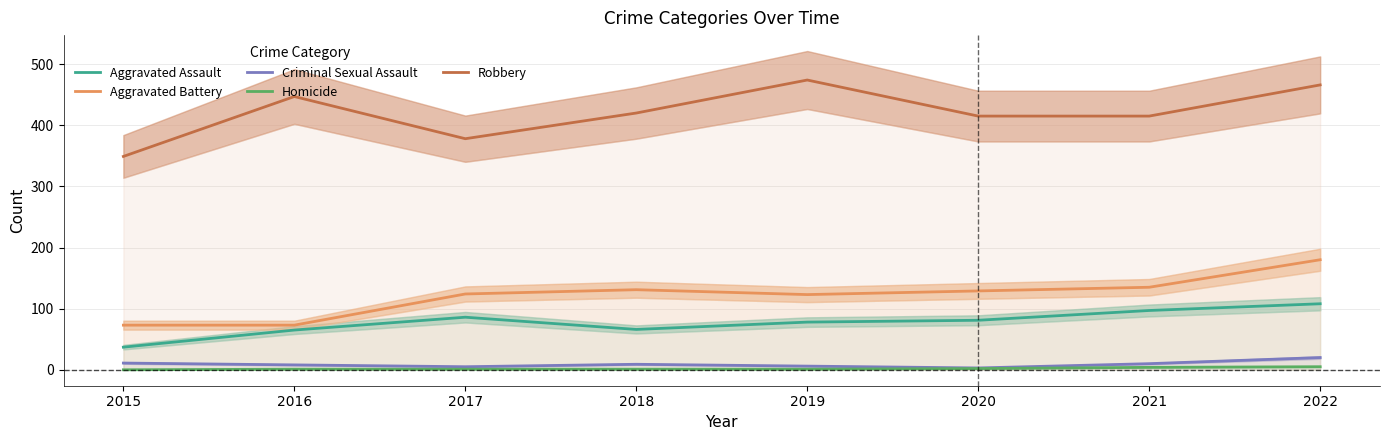

How many lines are shown in the chart?

5